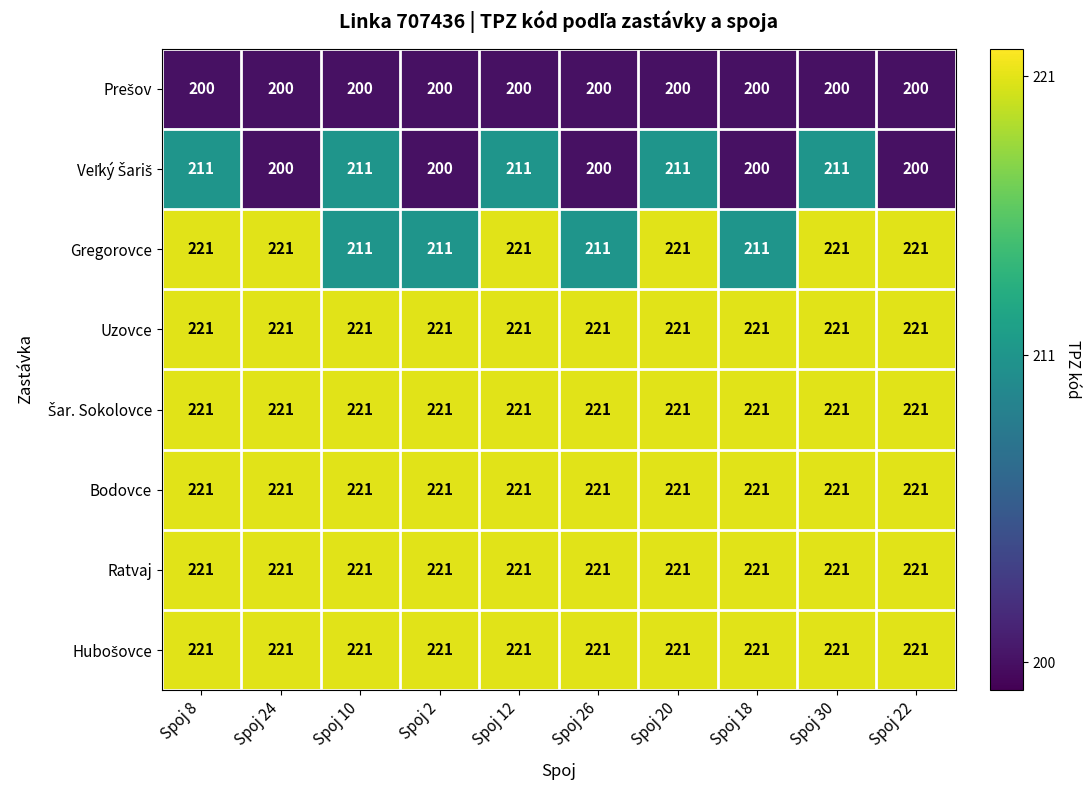

What is the total value across all series at Spoj 22?

1726